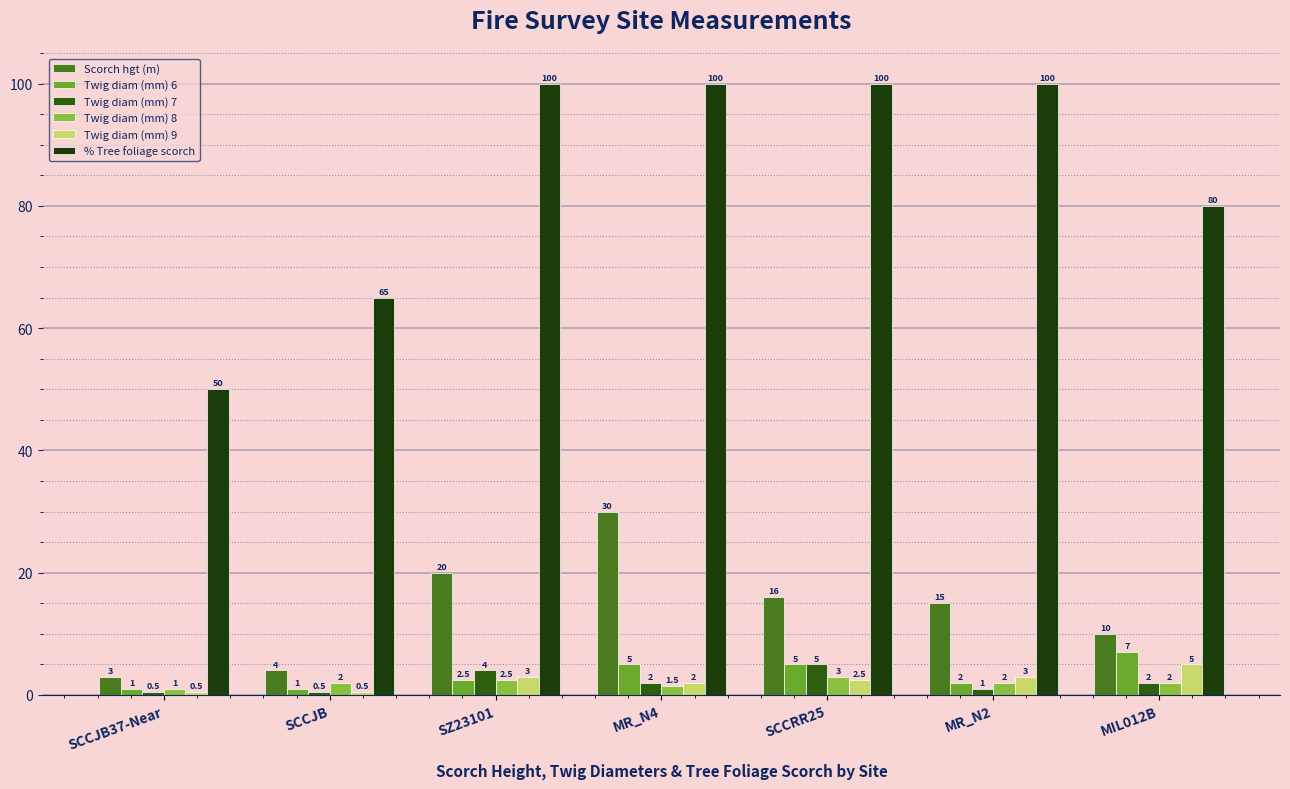

What is the difference between the Twig diam (mm) 8 values at SCCJB and SCCJB37-Near?

1.0